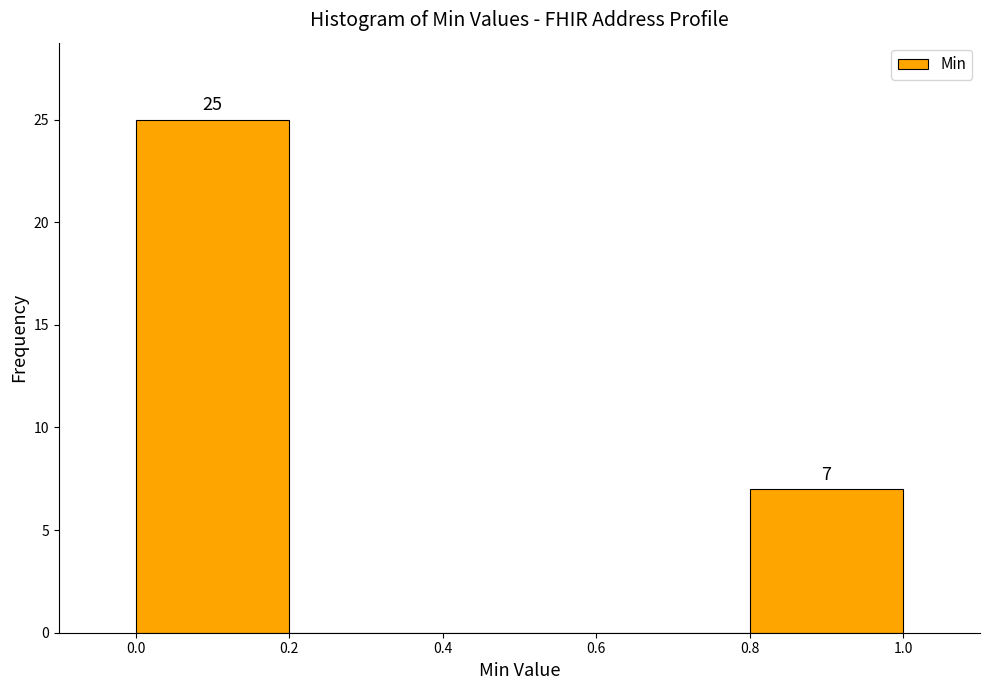

Which range on the x-axis has the tallest bar?

0.0 to 0.2